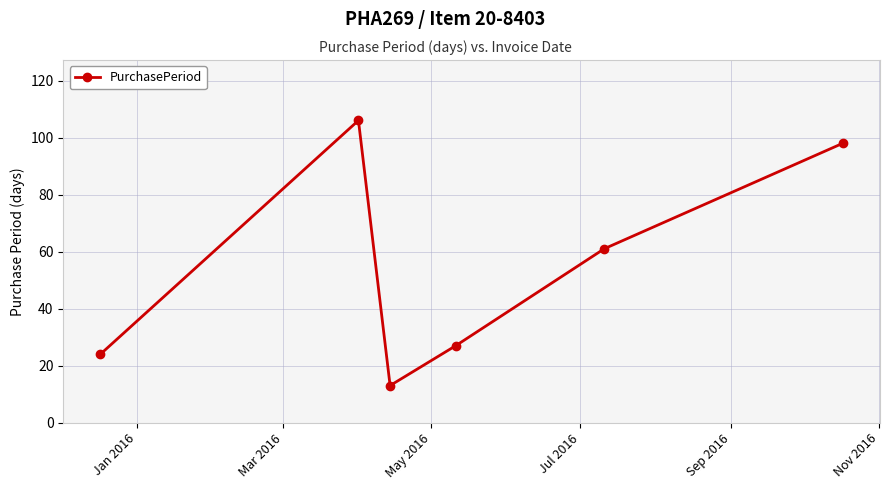

What is the value of the 1st point from the left?

24